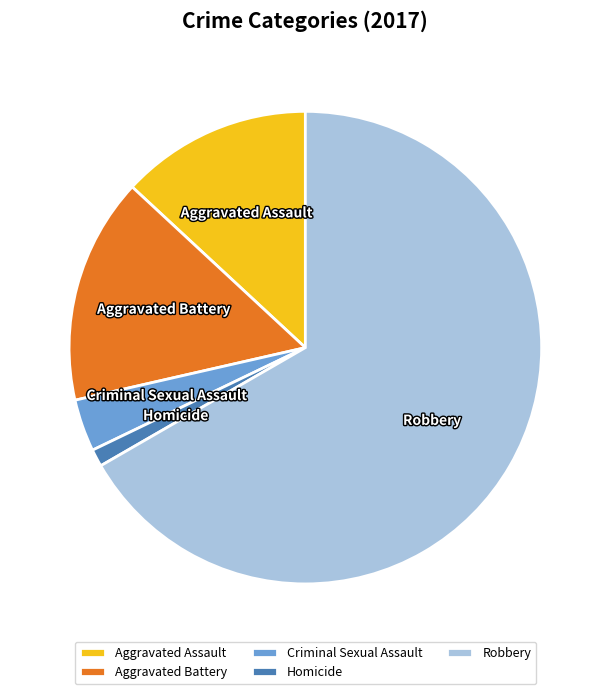

Do Aggravated Battery and Criminal Sexual Assault together represent more than half of the pie?

No